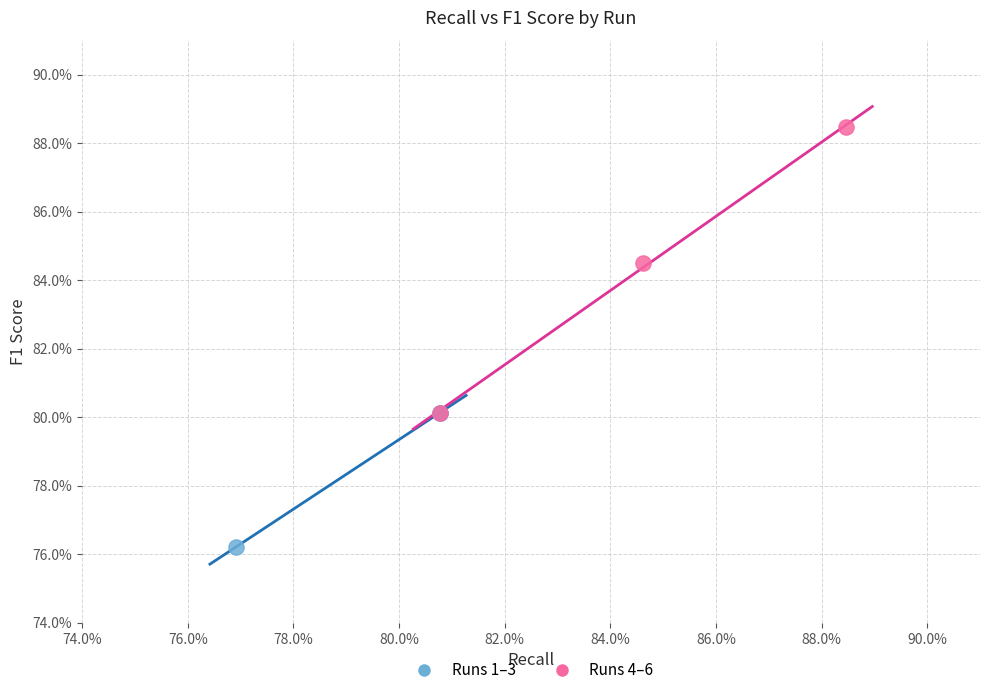

Which series contains the highest Y value?

Runs 4–6